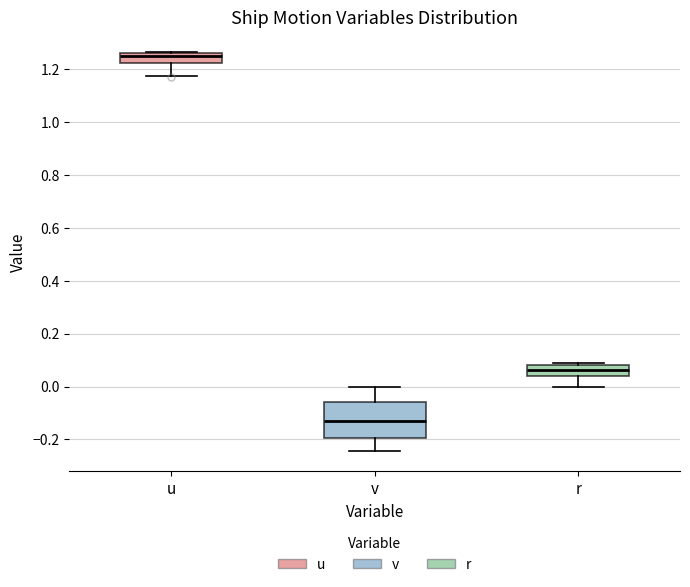

Comparing the boxes themselves (not the whiskers), which one is the tallest?

v